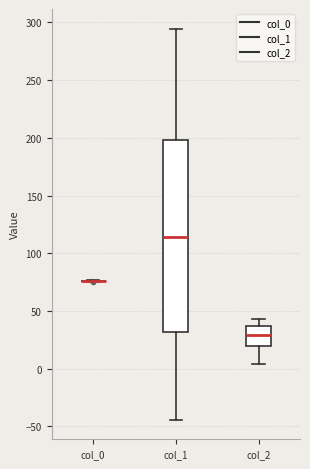

Reading left to right, transcribe this box plot: for each box, give where its median line is, the range the box spans, and where its two whiskers end, as read against the y-axis. The values are not printed on the chart, so give them approximately, as read against the axis.

col_0: box collapsed to a line at 75, whiskers 75 to 75
col_1: median 115, box 30 to 200, whiskers -45 to 295
col_2: median 30, box 20 to 35, whiskers 5 to 45